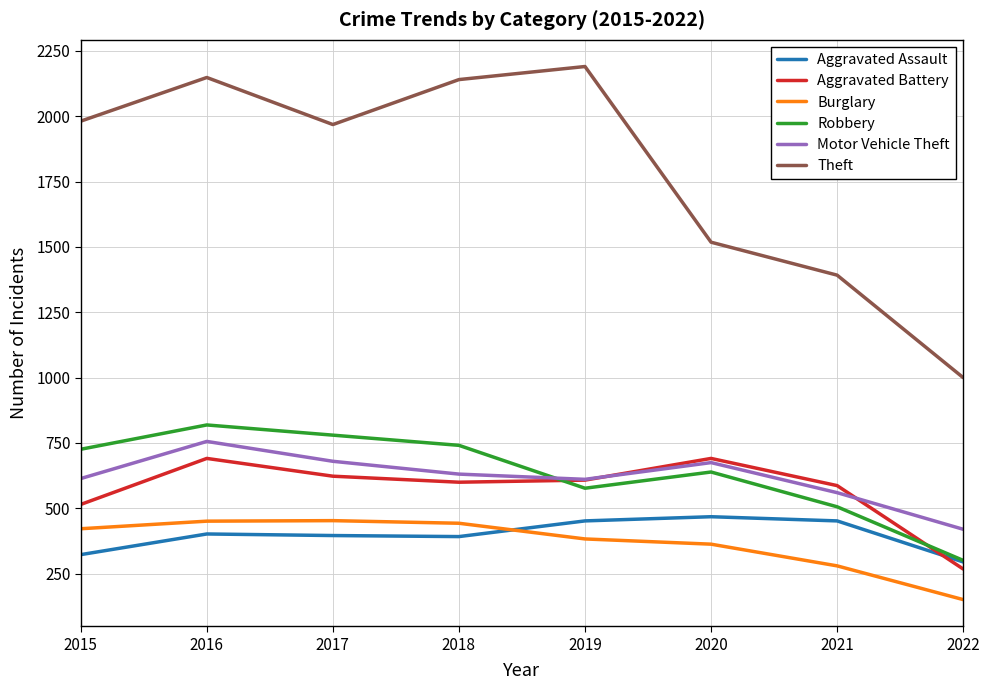

The Aggravated Battery series shows 623 at 2017. True or false?

True